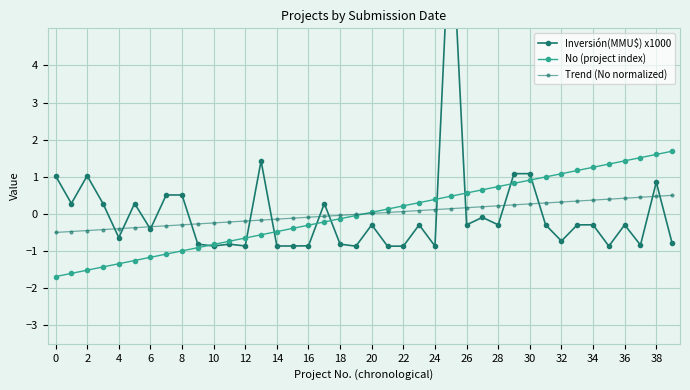

How many data points does each series have?

40